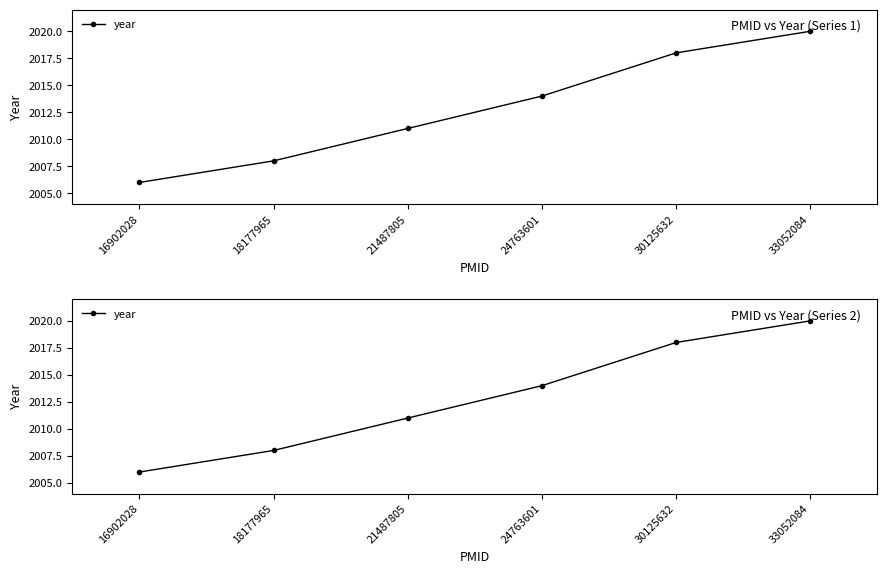

What is the greatest value displayed?

2020